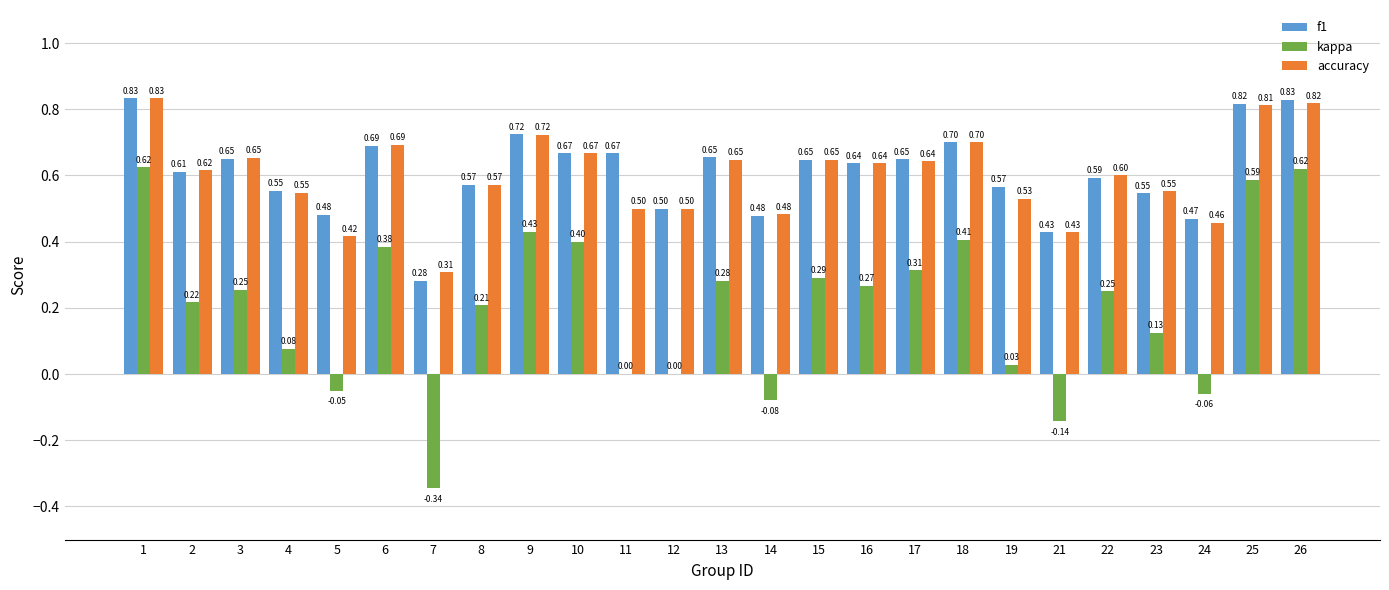

What is the average value of the f1 series?

0.6